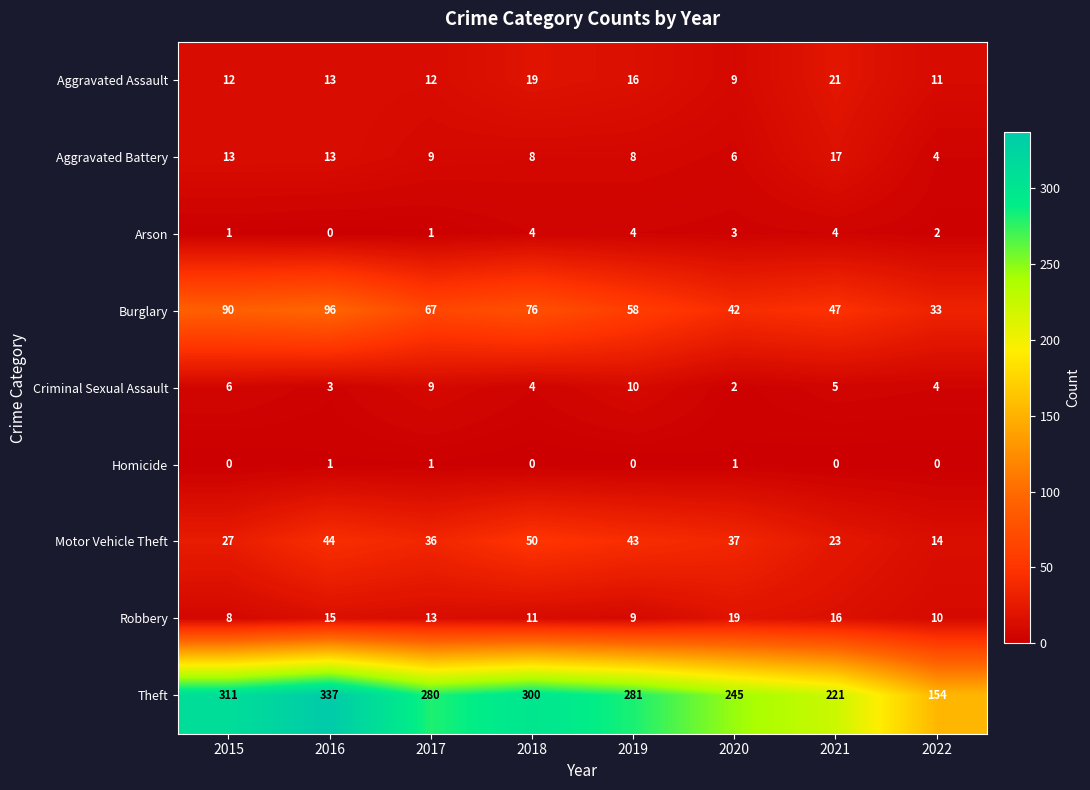

Is it true that Theft equals 108 at 2019?

False